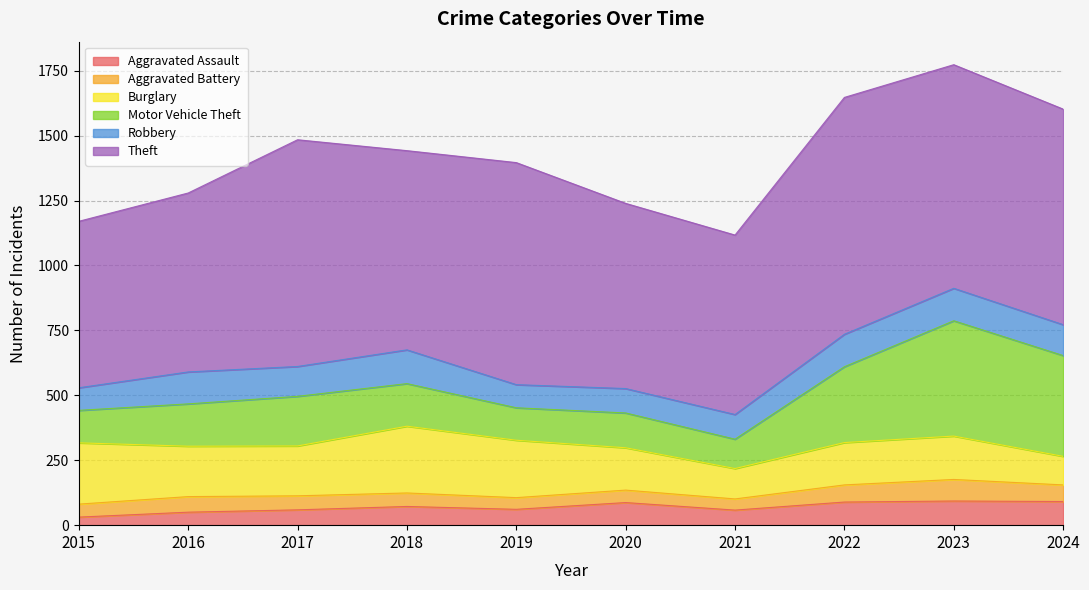

Rank the categories by Robbery value from highest to lowest.

2018, 2022, 2023, 2016, 2024, 2017, 2021, 2020, 2019, 2015